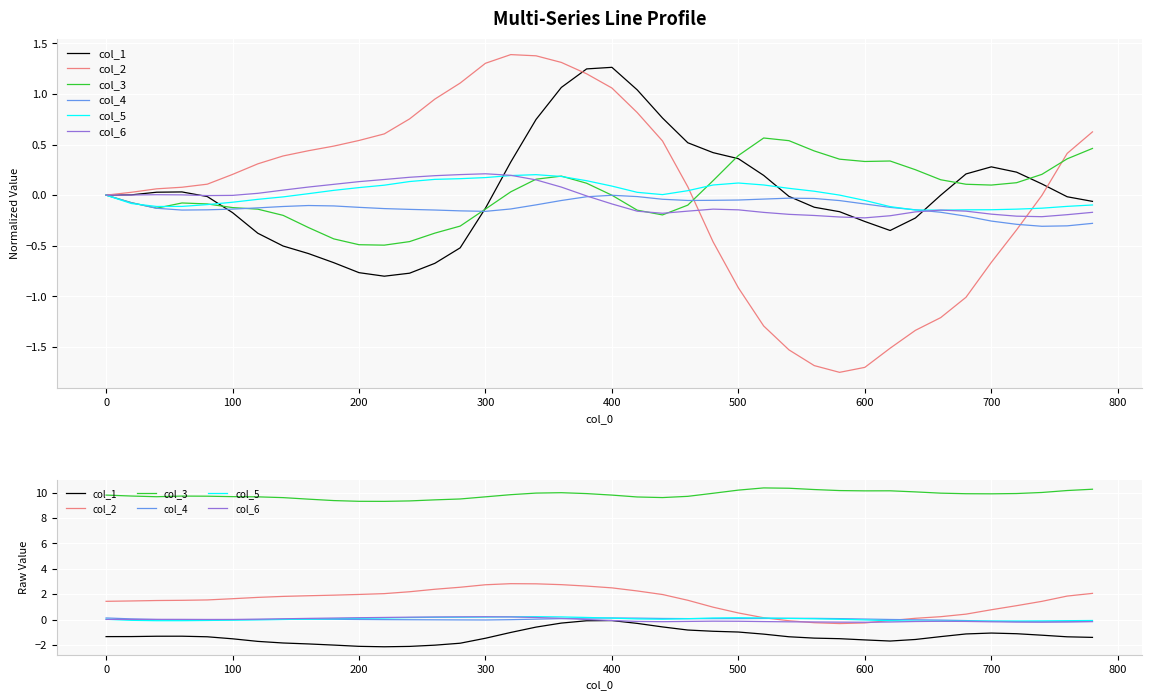

What is the value of the col_1 point at the 9th from the left?

-1.9